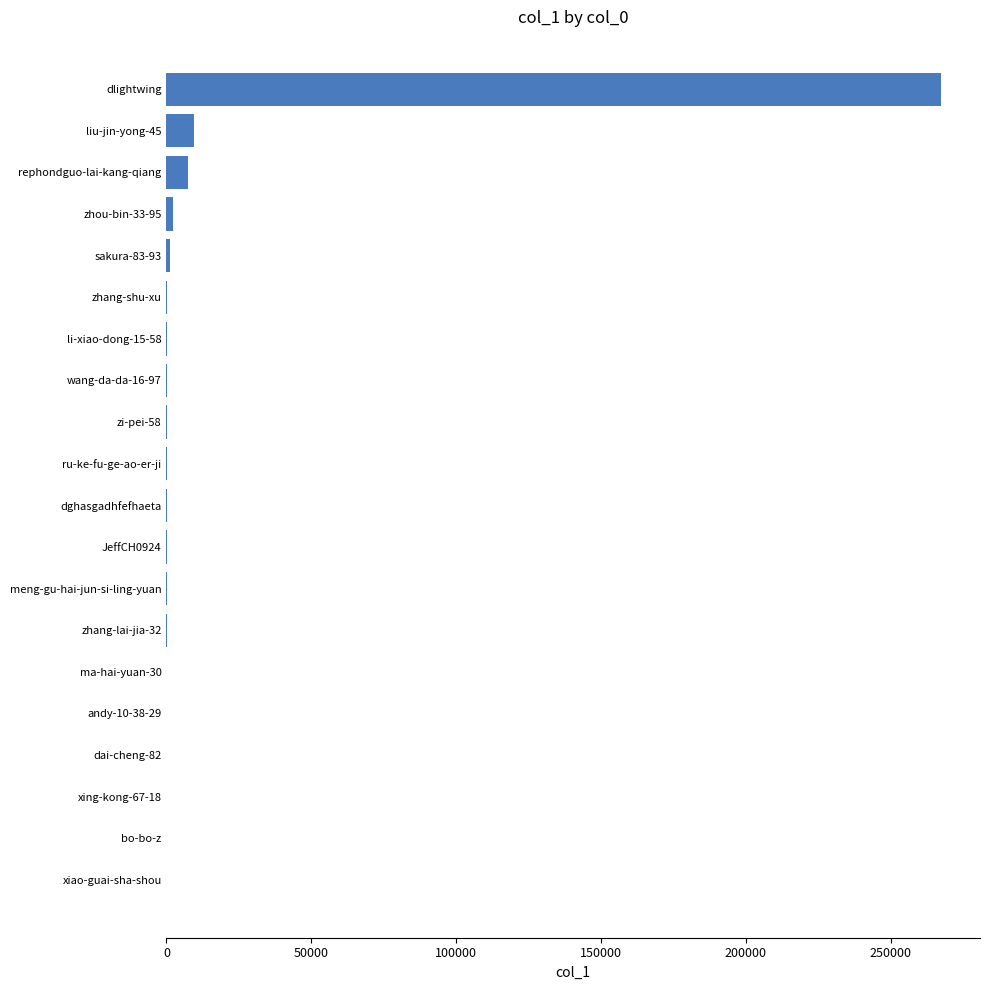

What is the sum of all values?

288147